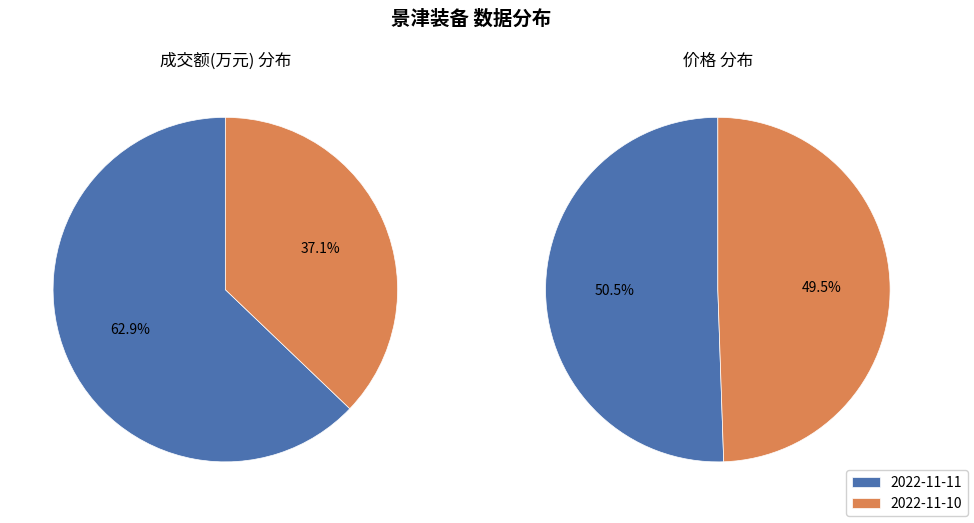

Is the sum of 2022-11-11 and 2022-11-10 greater than half?

Yes